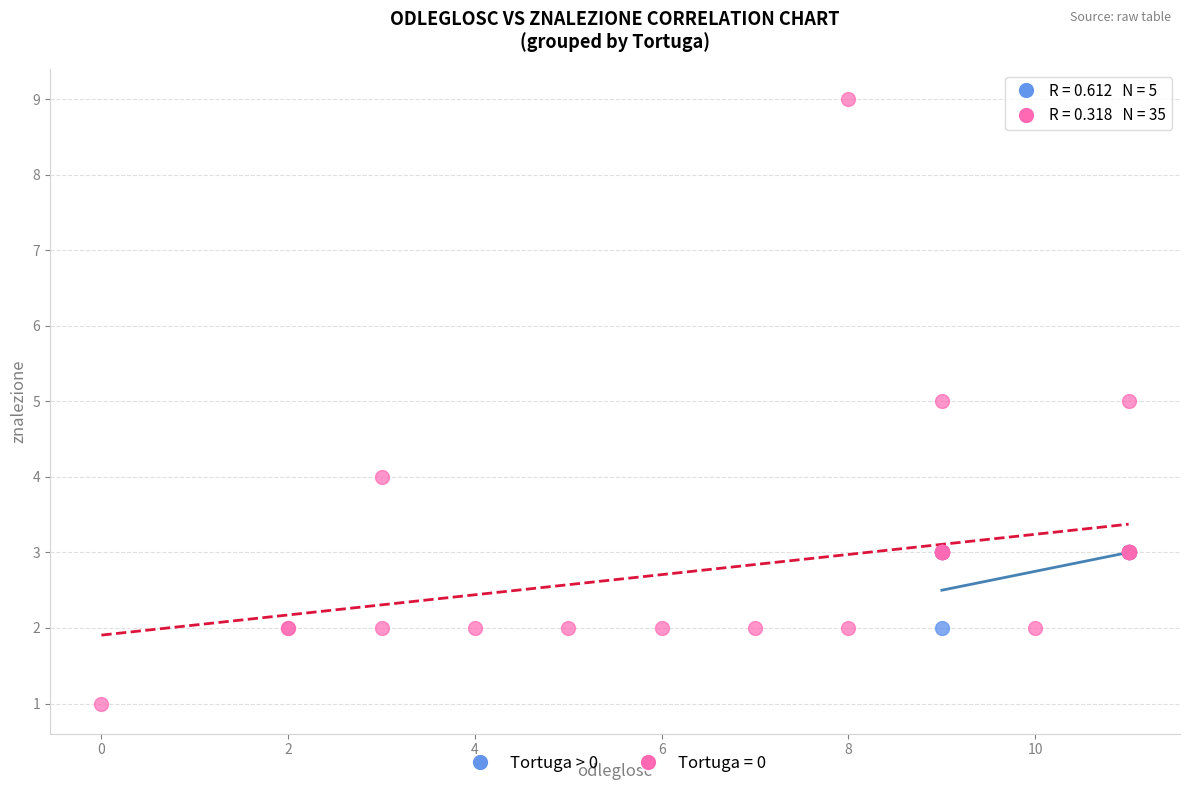

Which series has the widest spread of Y values?

Tortuga = 0